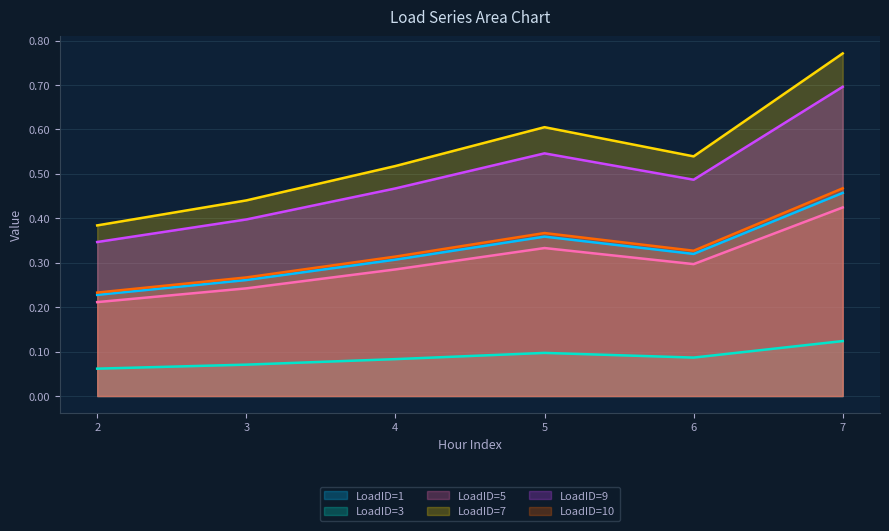

What are all the series names shown in the legend?

LoadID=1, LoadID=3, LoadID=5, LoadID=7, LoadID=9, LoadID=10